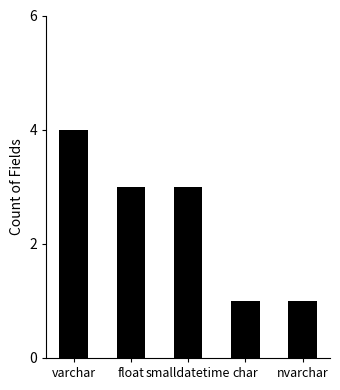

What is the label of the 5th bar from the left?

nvarchar